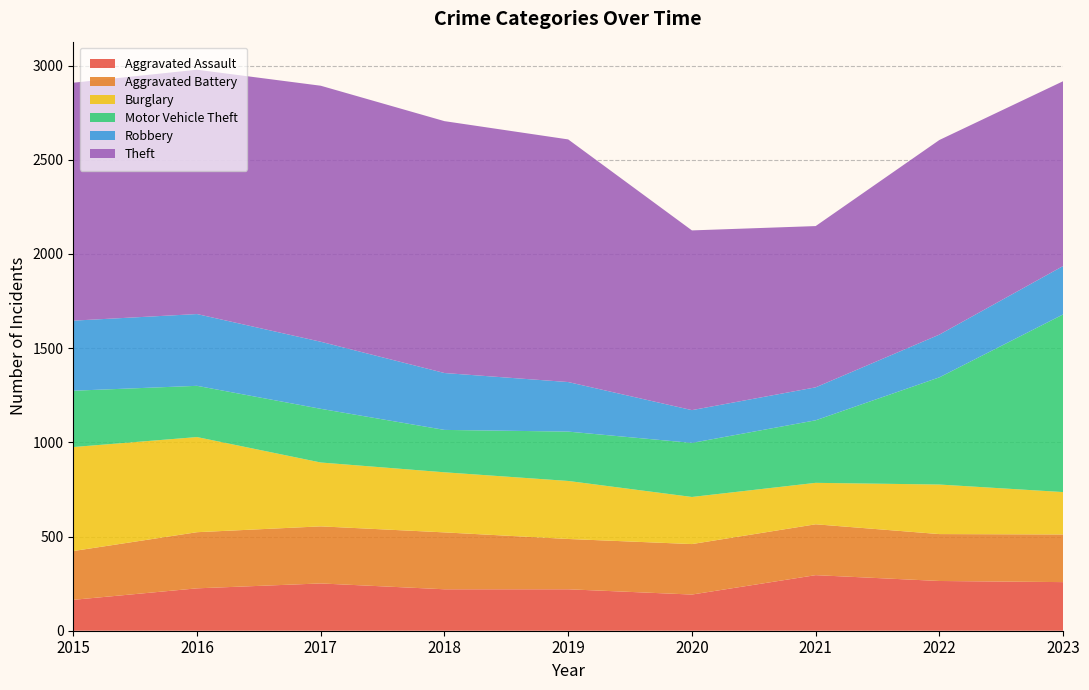

Reading left to right, transcribe all the data shown in this chart.

Aggravated Assault: 164	225	251	220	220	192	295	264	258
Aggravated Battery: 259	298	303	302	267	268	270	249	253
Burglary: 552	505	339	319	308	250	220	263	225
Motor Vehicle Theft: 299	272	285	225	262	287	332	569	943
Robbery: 372	381	356	302	263	174	175	227	257
Theft: 1263	1297	1359	1337	1288	954	856	1033	981